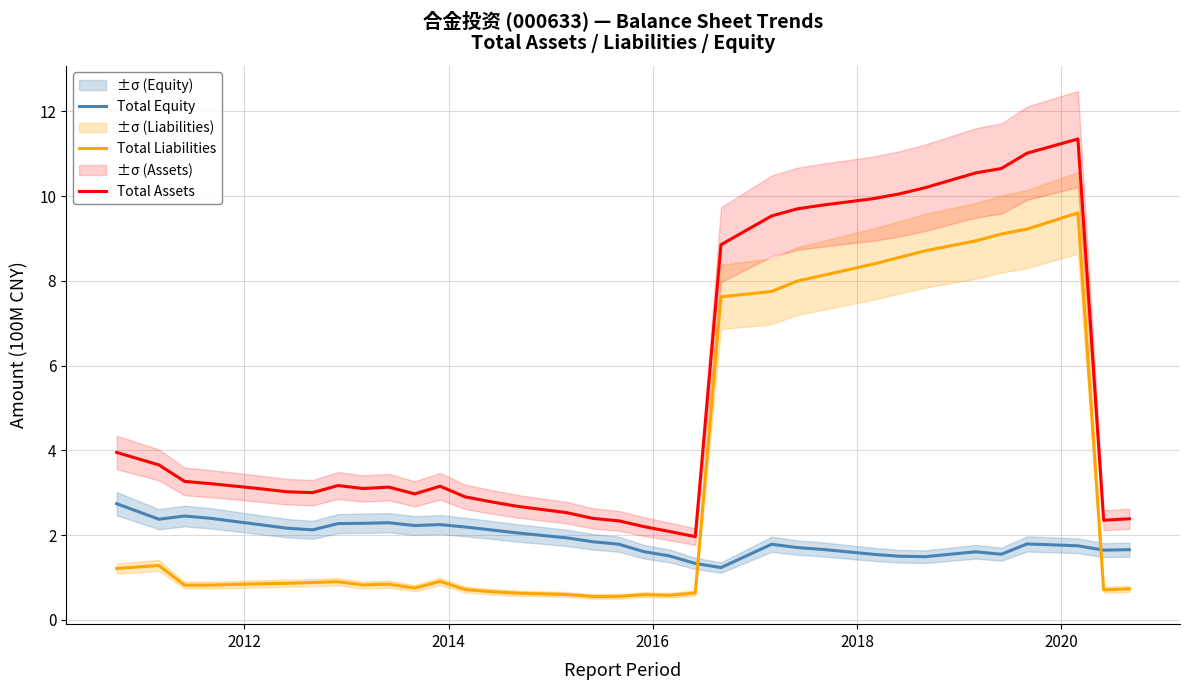

True or false: Total Equity and Total Assets cross at least once.

False